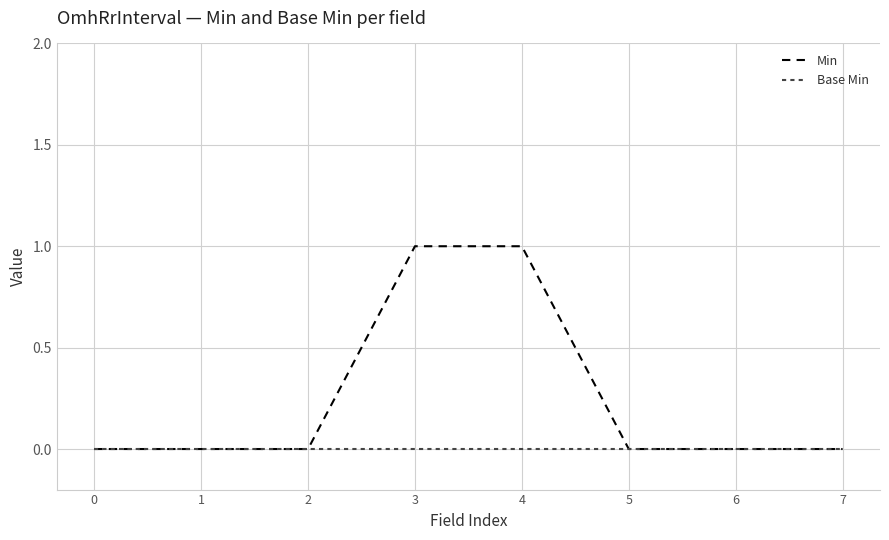

Is it true that Base Min equals 0 at 7?

True